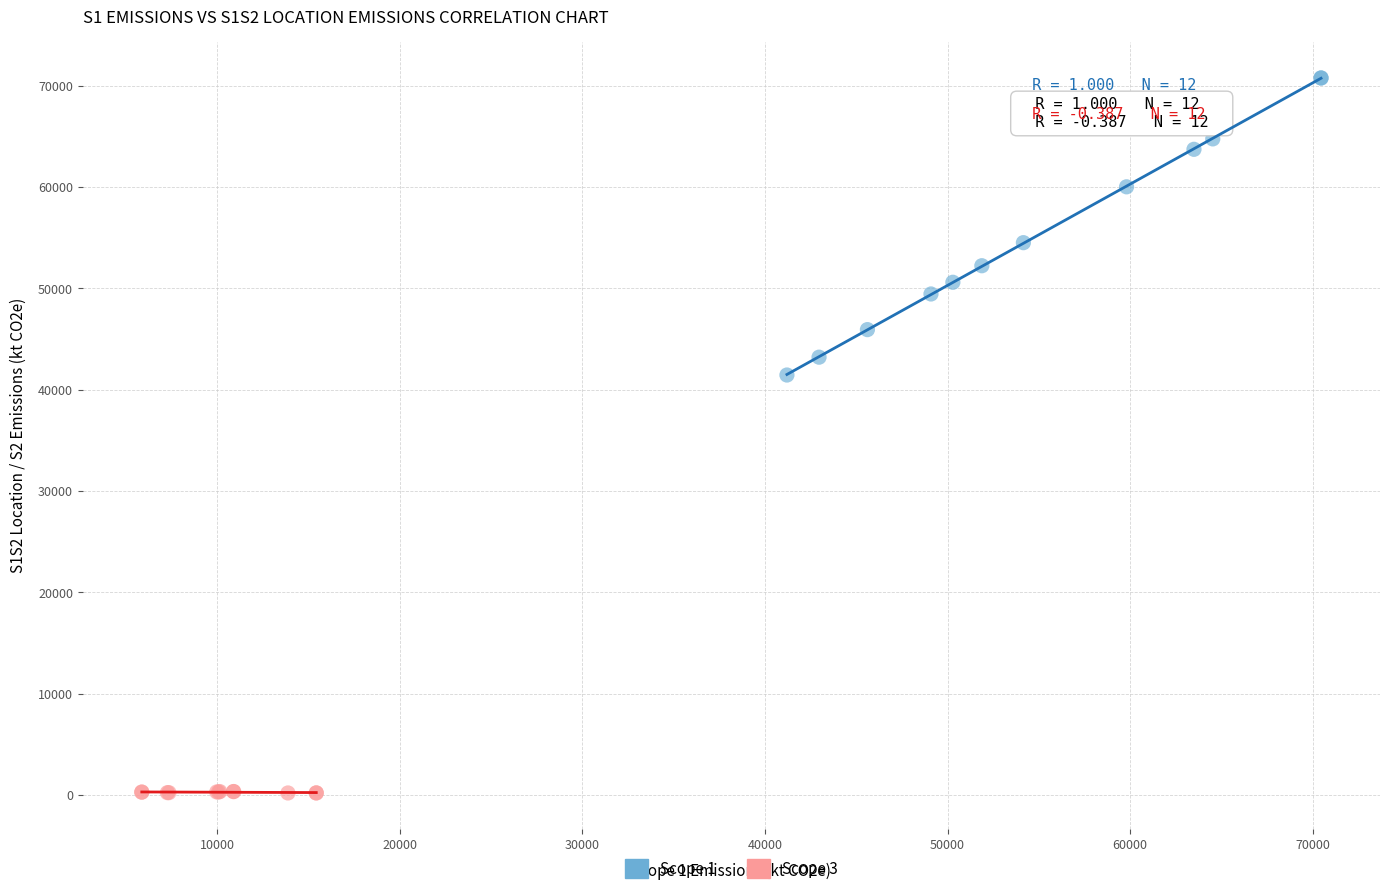

Which series contains the lowest Y value?

Scope 3